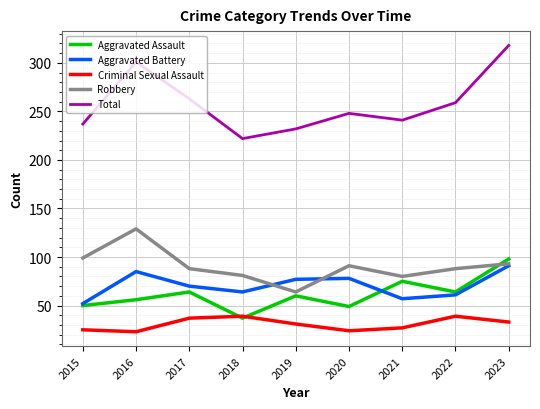

The value of Aggravated Assault at 2020 is 87. True or false?

False